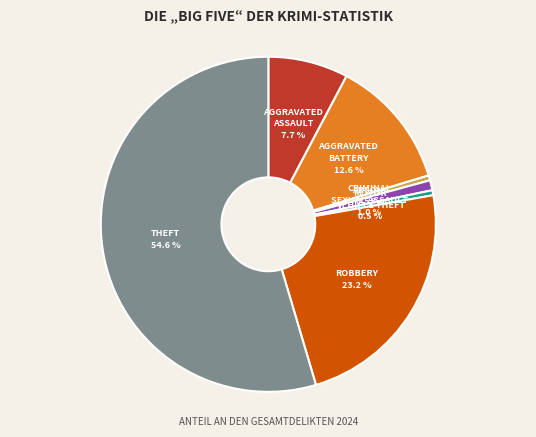

Is there any slice that represents more than half of the pie?

Yes